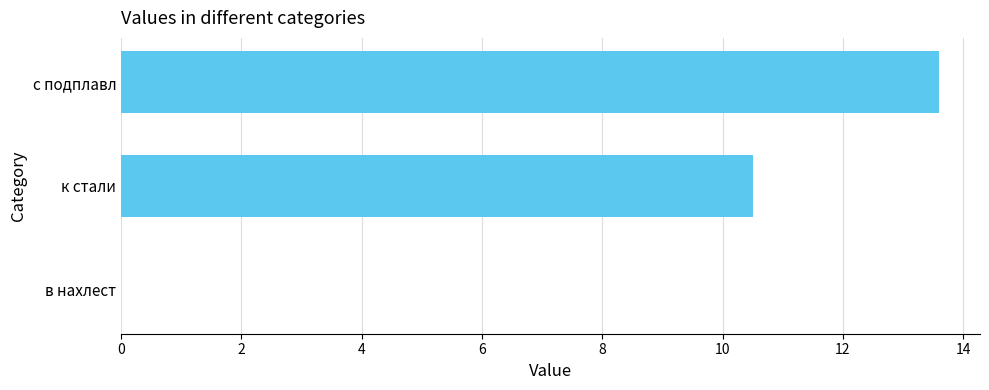

What is the change in value from к стали to с подплавл?

+3.1